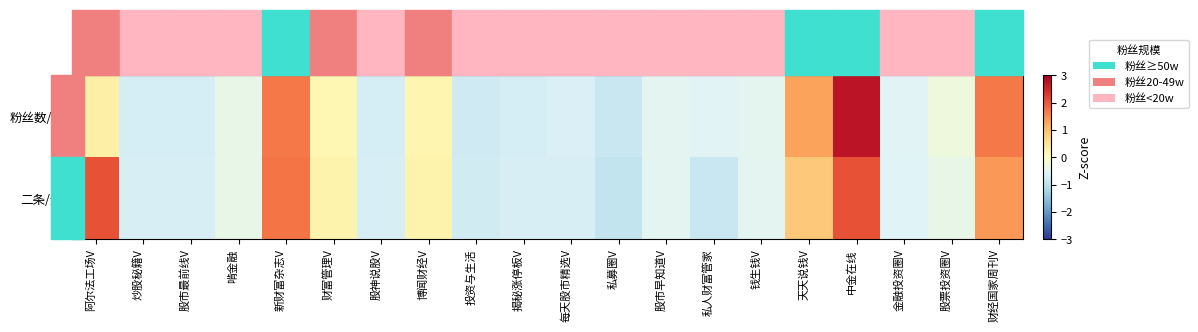

Which has a higher value, 财富管理V or 天天说钱V?

天天说钱V